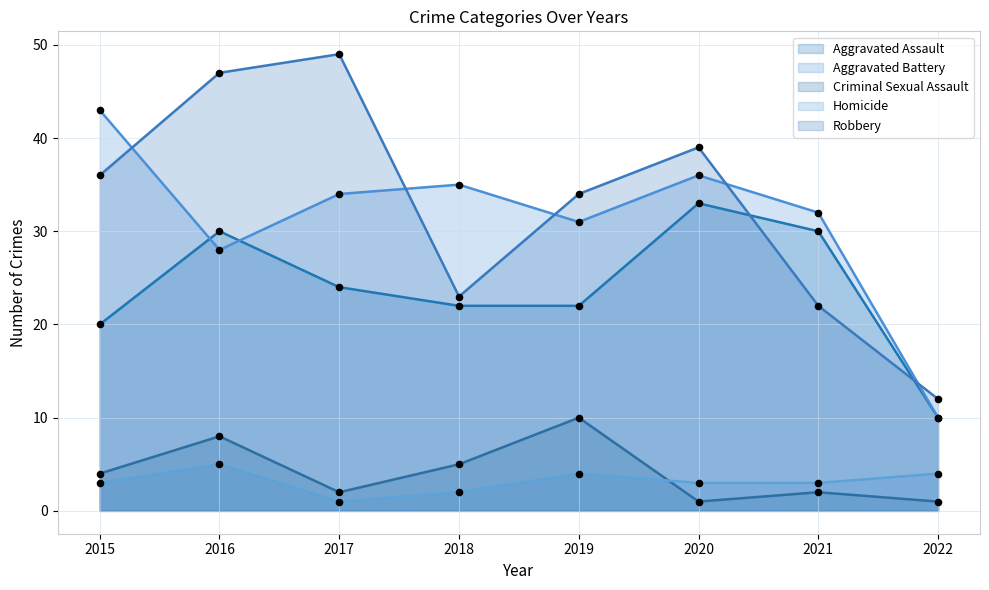

Which series reaches the minimum Y coordinate?

Criminal Sexual Assault